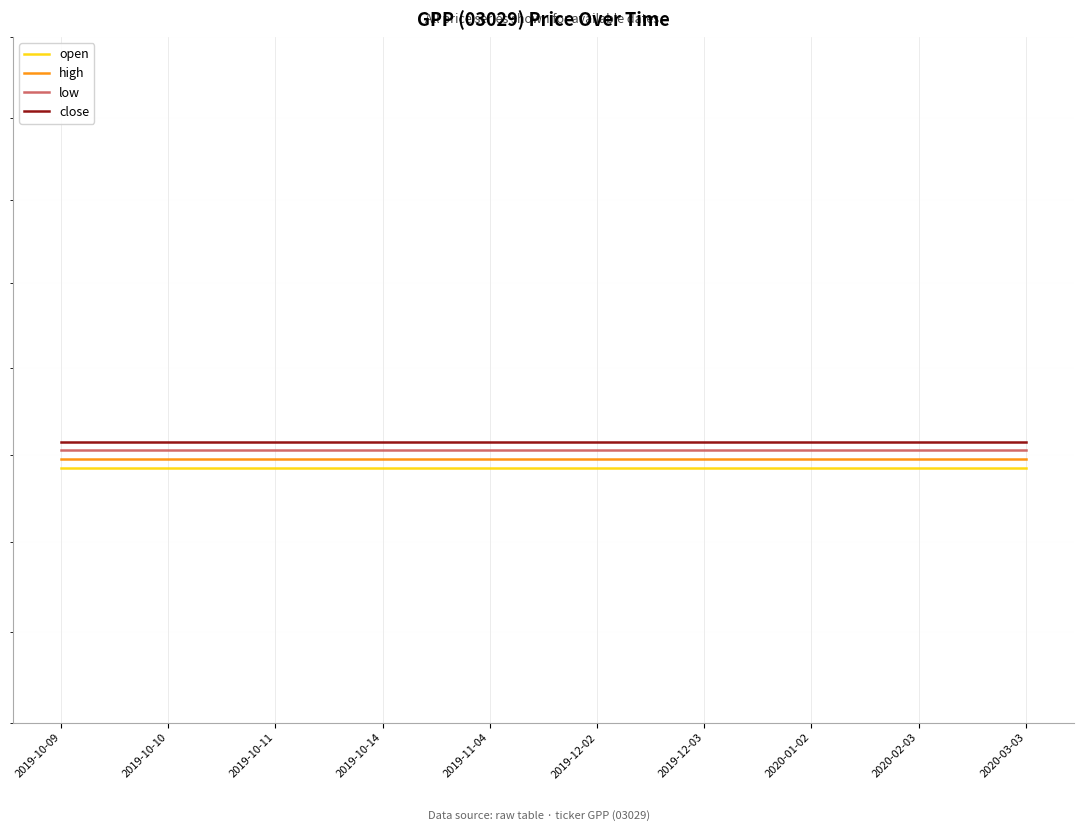

True or false: close and low cross at least once.

False